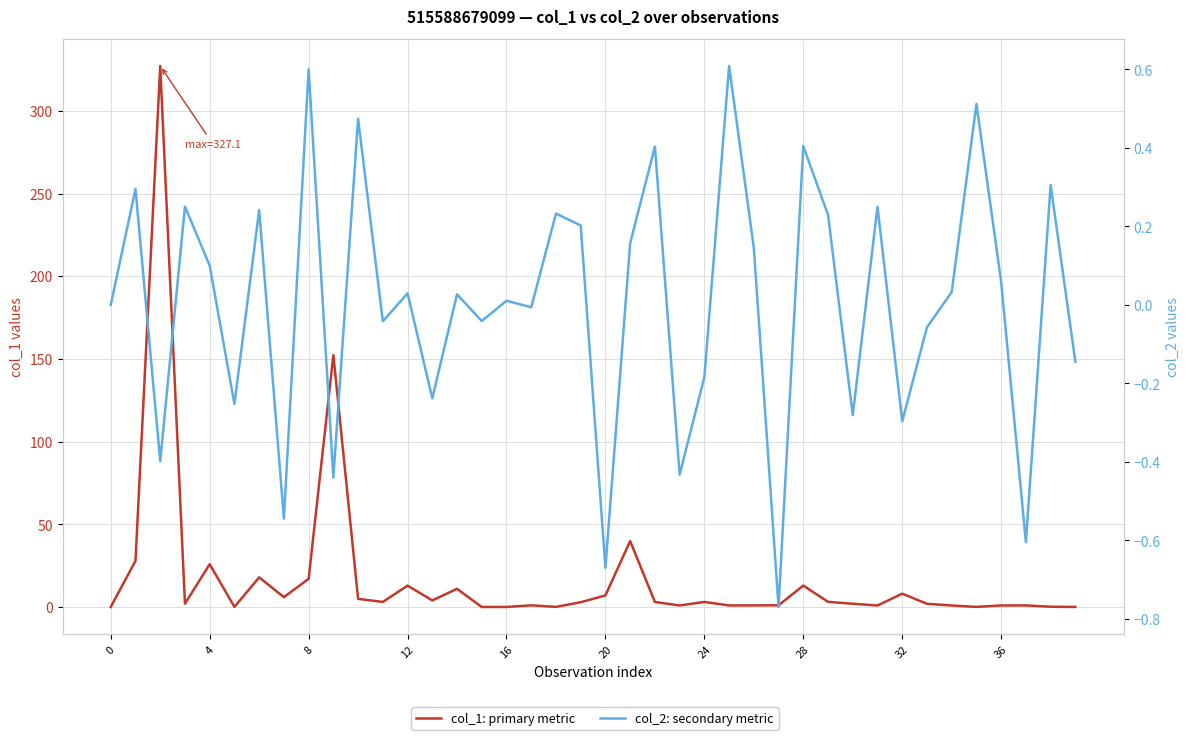

At 14, list the series in order from smallest to largest.

col_2: secondary metric, col_1: primary metric